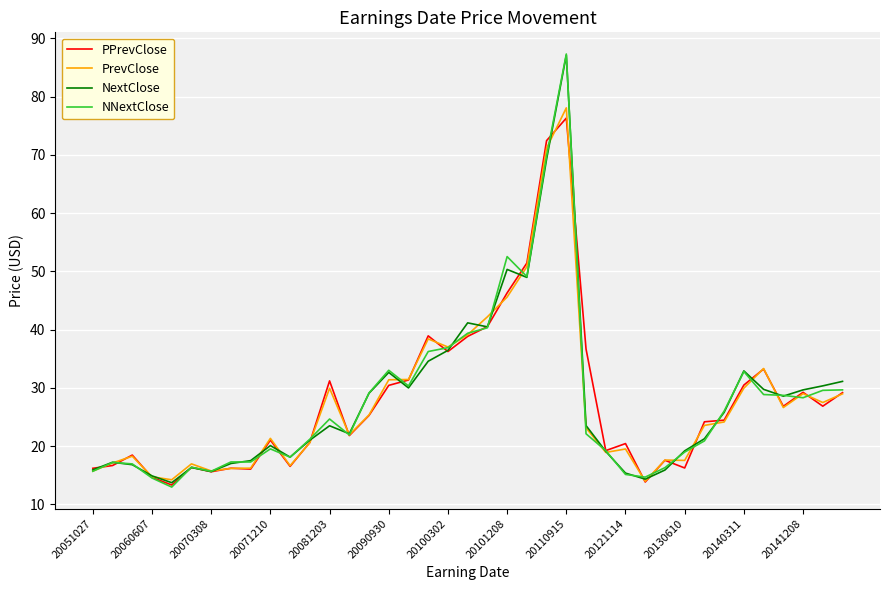

What is the greatest value displayed?

87.3